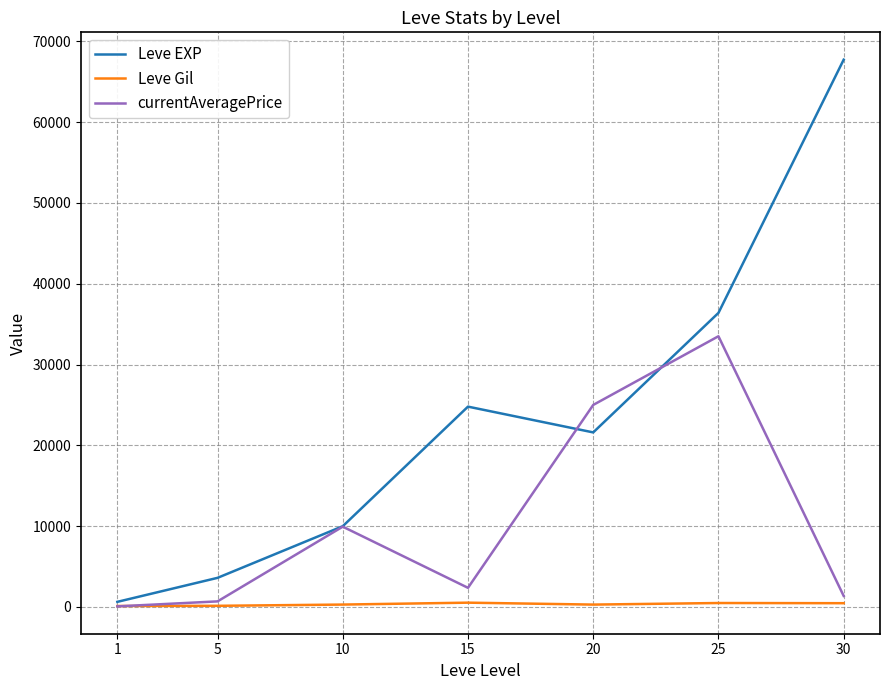

Which series has the largest total across all categories?

Leve EXP